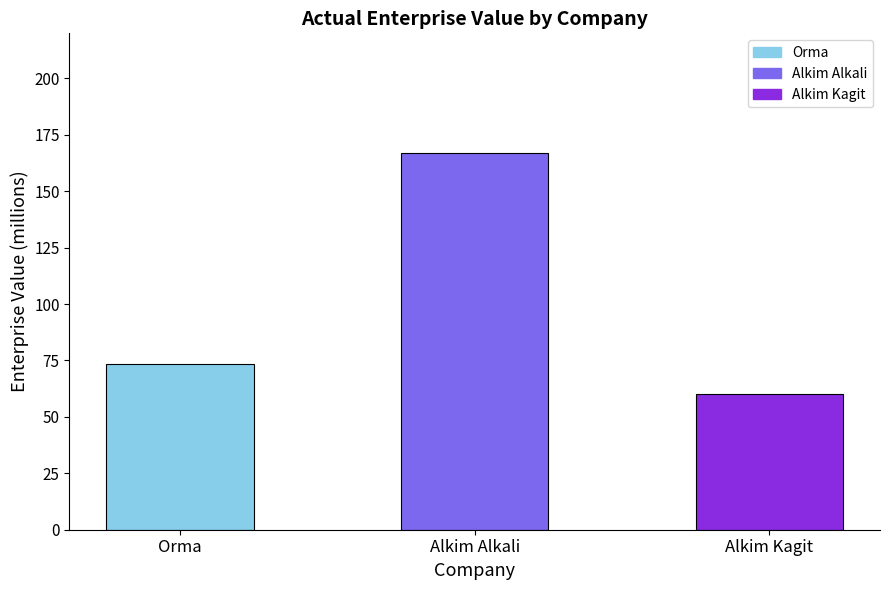

What is the change in value from Orma to Alkim Kagit?

-13.2